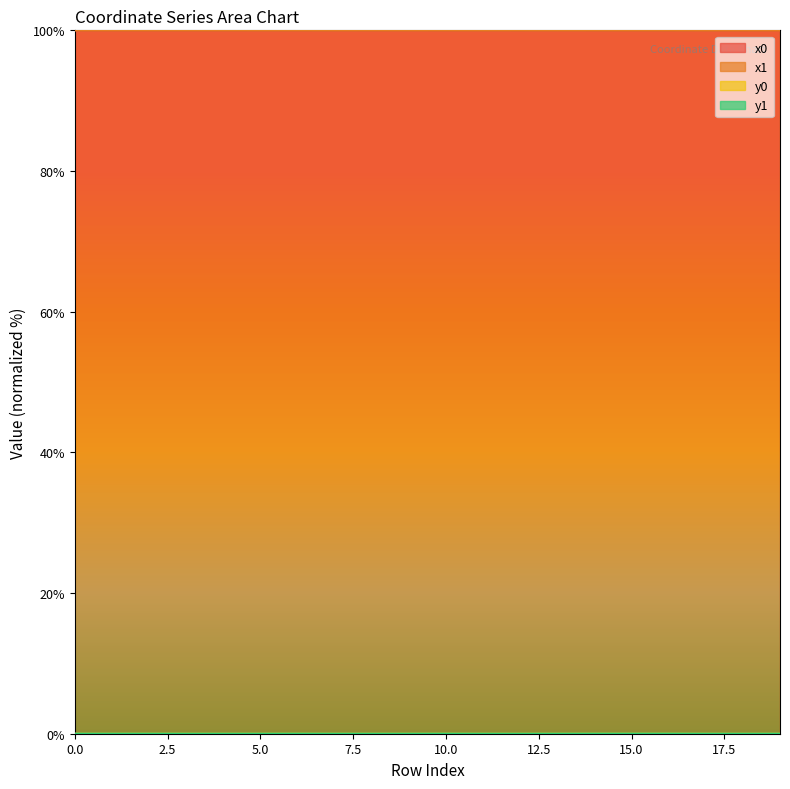

Does the chart display data point markers on the line(s)?

No